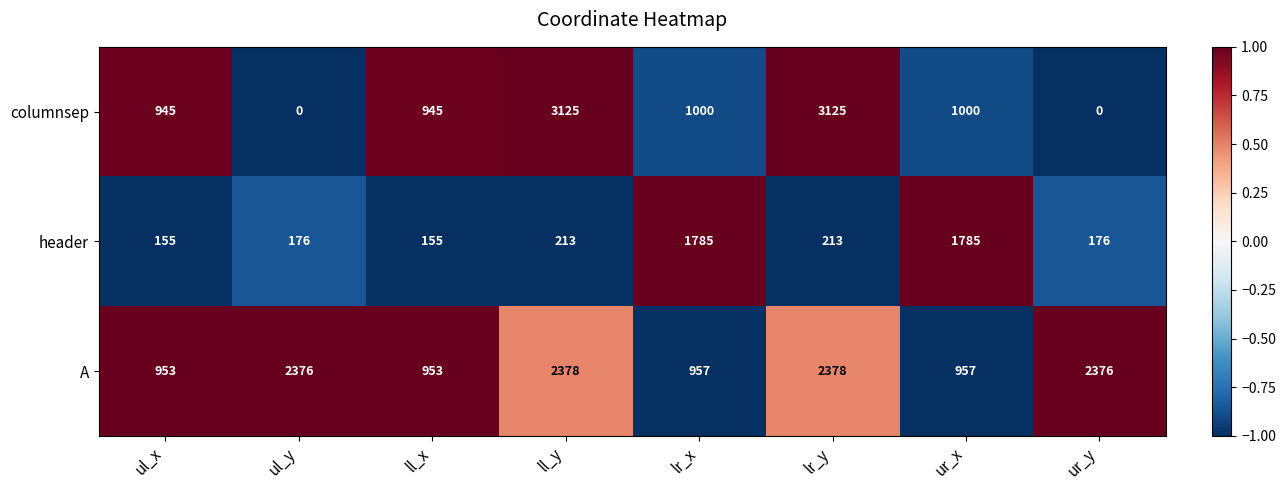

Reading left to right, extract all data points from this chart.

columnsep: ul_x=945	ul_y=0	ll_x=945	ll_y=3125	lr_x=1000	lr_y=3125	ur_x=1000	ur_y=0
header: ul_x=155	ul_y=176	ll_x=155	ll_y=213	lr_x=1785	lr_y=213	ur_x=1785	ur_y=176
A: ul_x=953	ul_y=2376	ll_x=953	ll_y=2378	lr_x=957	lr_y=2378	ur_x=957	ur_y=2376